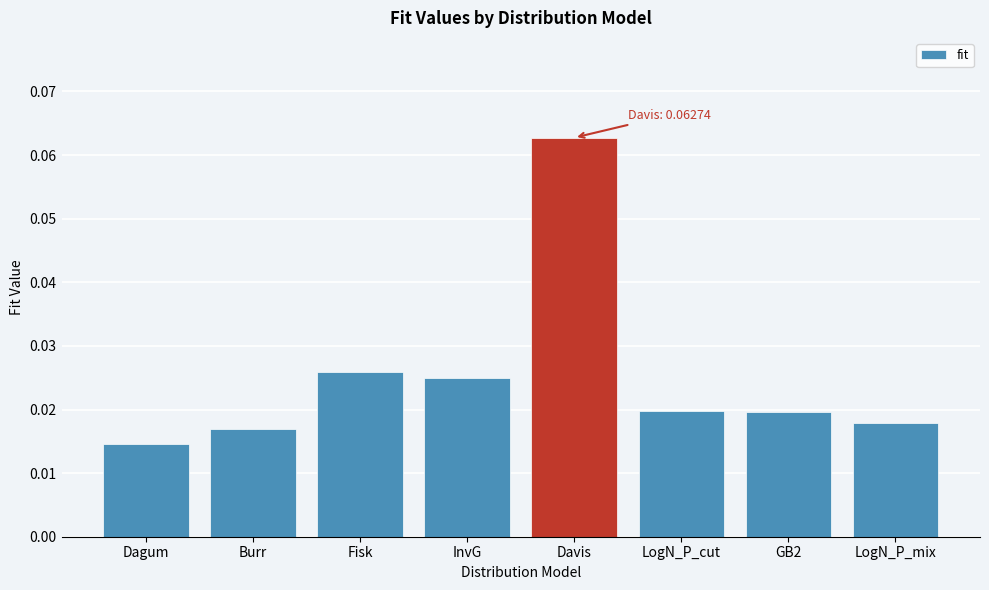

What is the label of the 5th bar from the right?

InvG